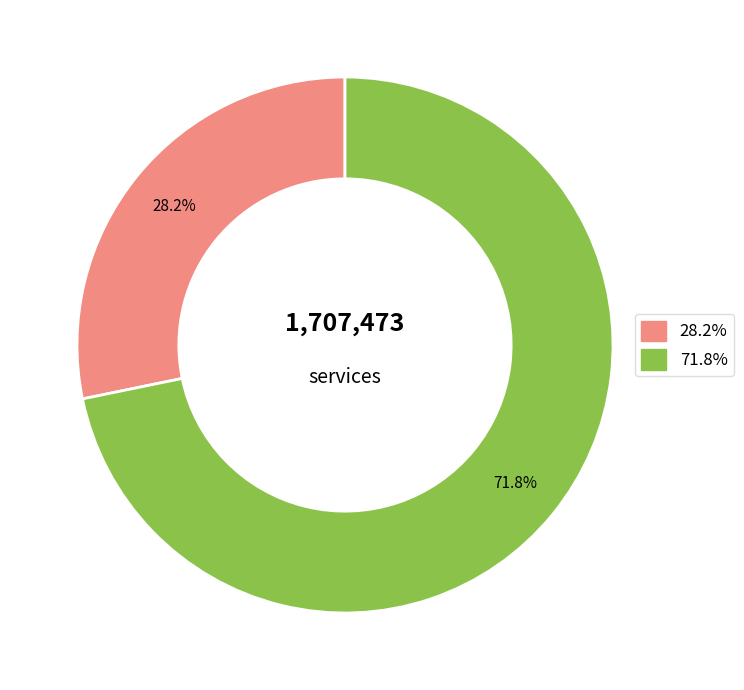

Is there a majority slice in this chart?

Yes